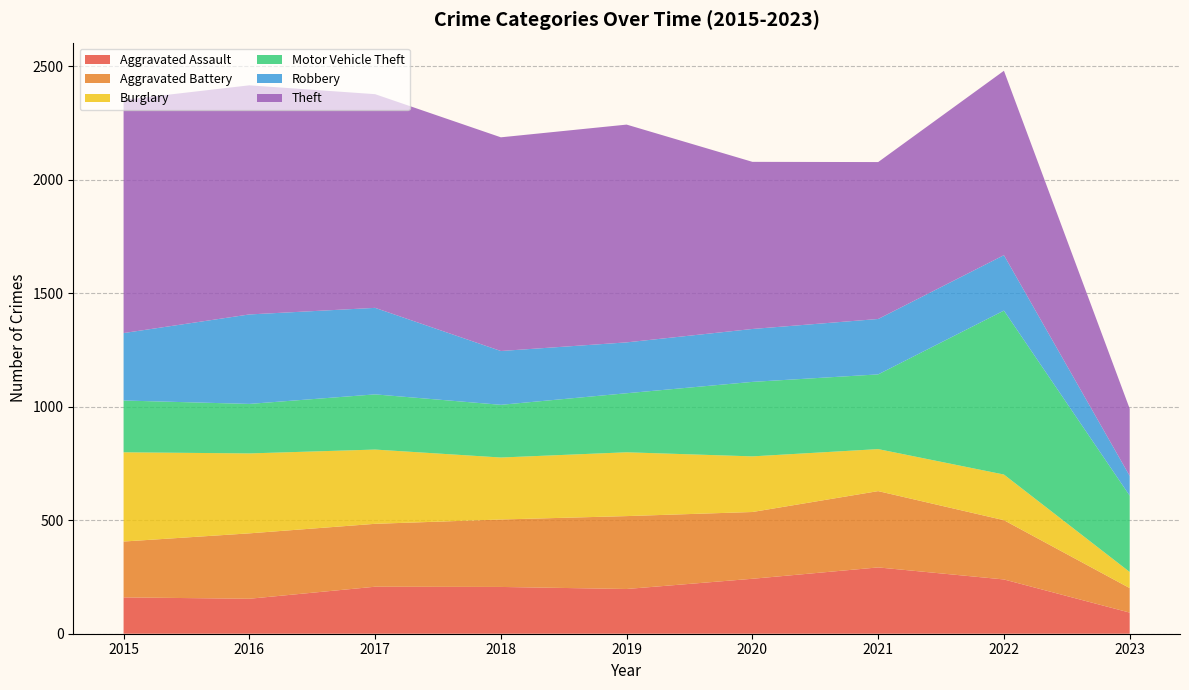

Reading right to left, what are all the values shown in this chart?

Aggravated Assault: 93	239	292	242	197	206	207	154	160
Aggravated Battery: 108	261	336	294	321	297	277	288	246
Burglary: 71	201	185	245	281	273	327	352	393
Motor Vehicle Theft: 336	722	329	328	260	232	243	218	228
Robbery: 87	244	244	233	224	237	381	394	297
Theft: 296	812	691	736	959	941	941	1009	1027